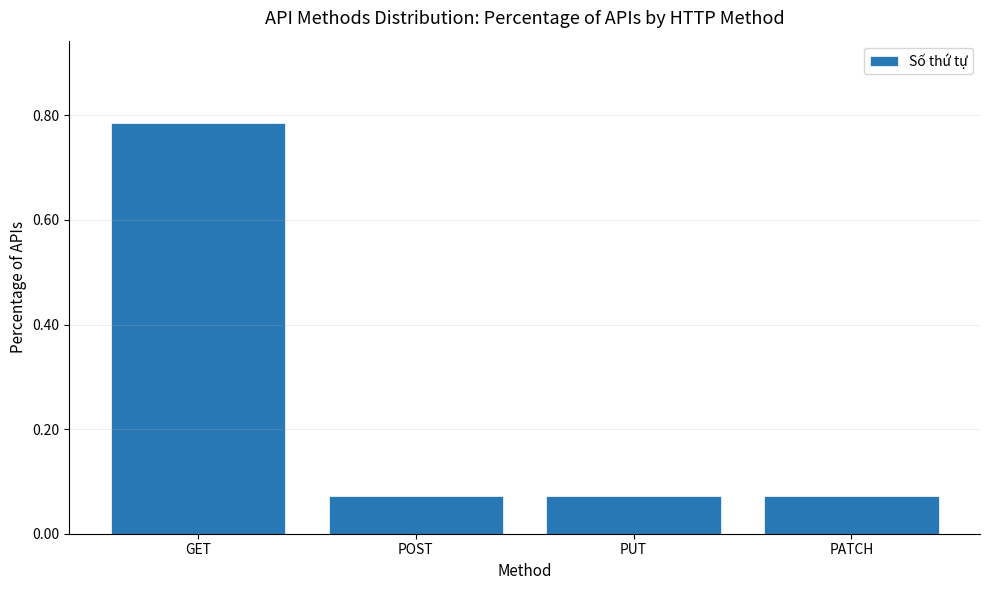

Which has a higher value, PATCH or GET?

GET